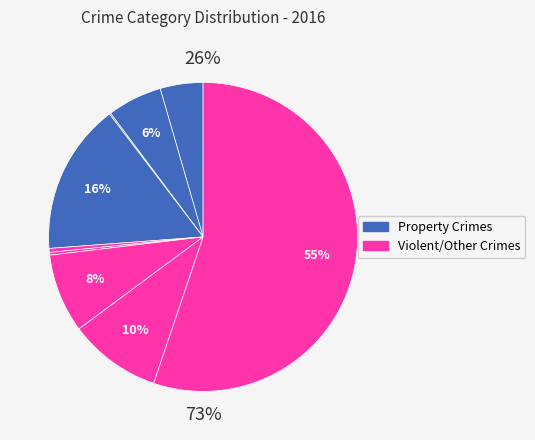

True or false: Robbery accounts for 16% of the total.

False